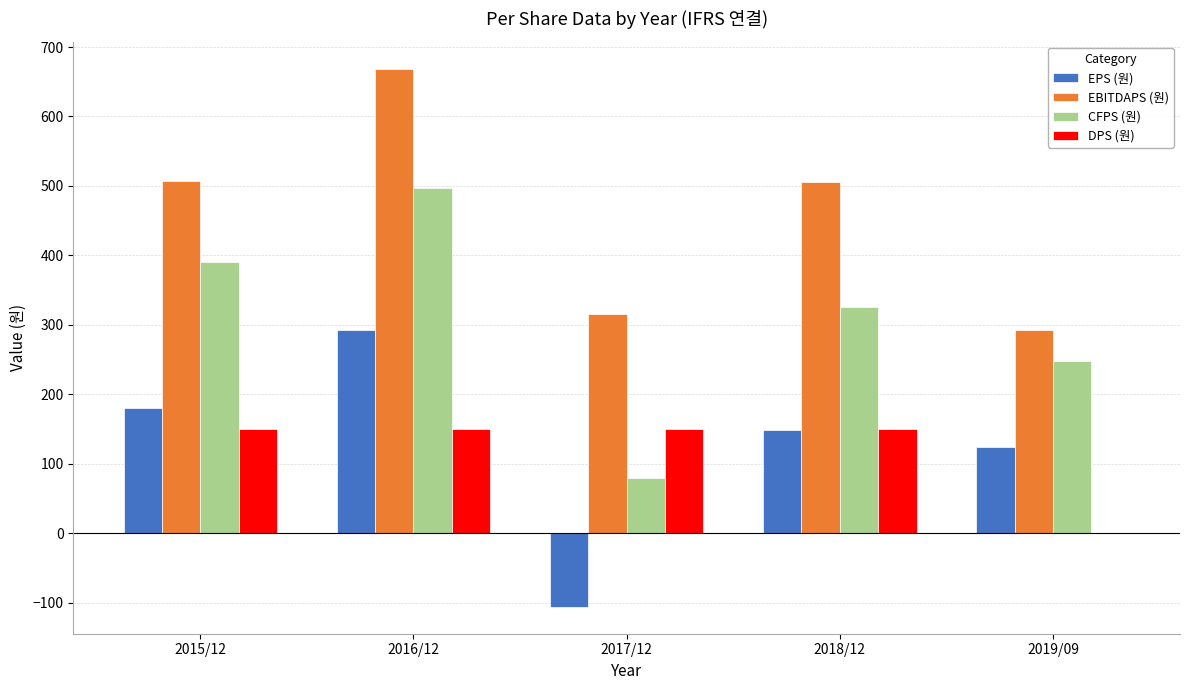

The value of DPS (원) at 2017/12 is 150. True or false?

True